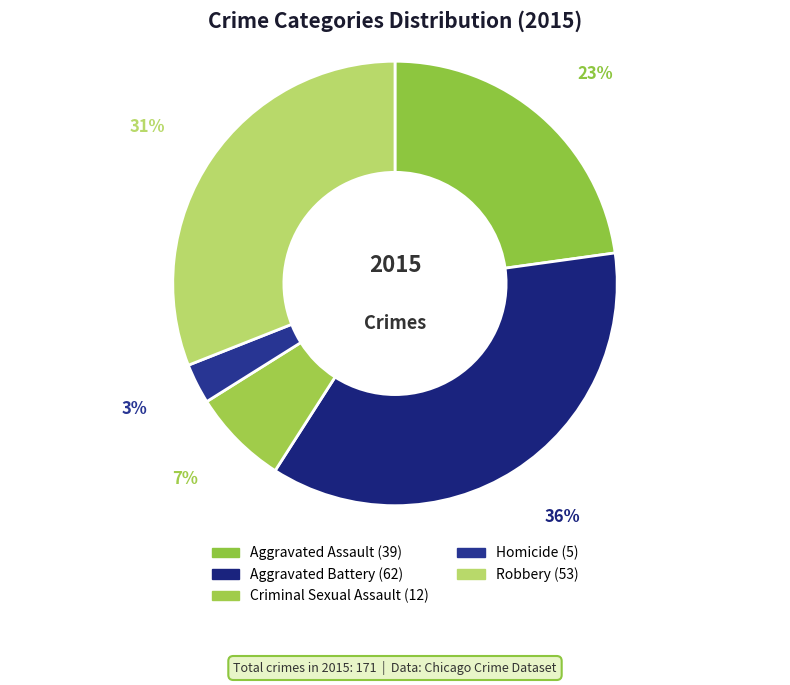

To the nearest percent, what is the combined percentage of Robbery and Aggravated Battery?

67%